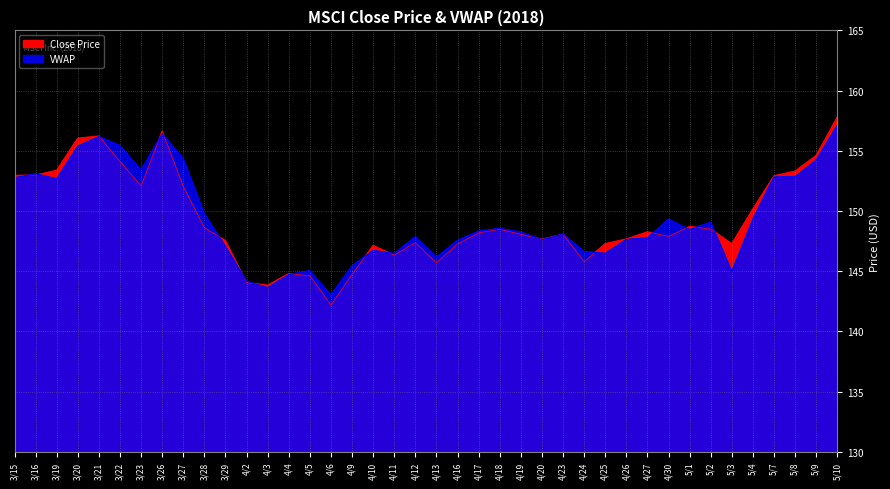

Is it true that Close Price equals 203.1 at 3/19?

False